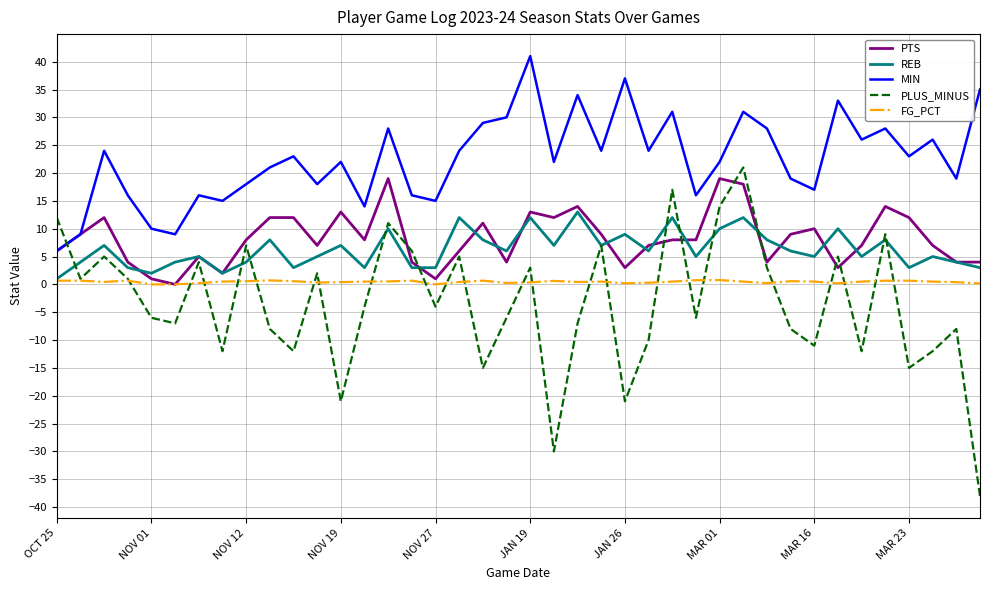

True or false: MIN and FG_PCT cross at least once.

False